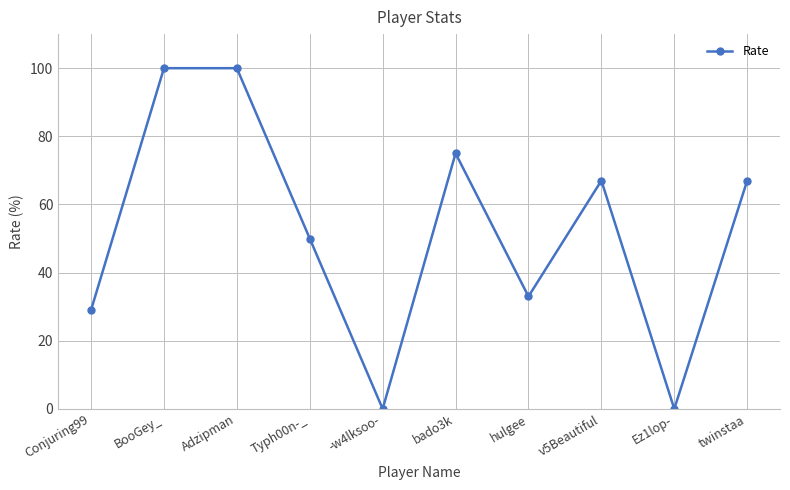

Does the chart have visible grid lines?

Yes